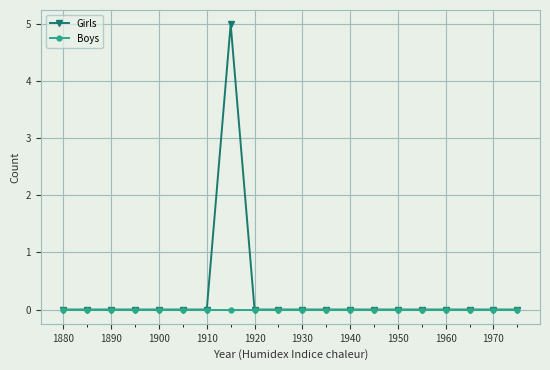

Which series has the largest total across all categories?

Girls